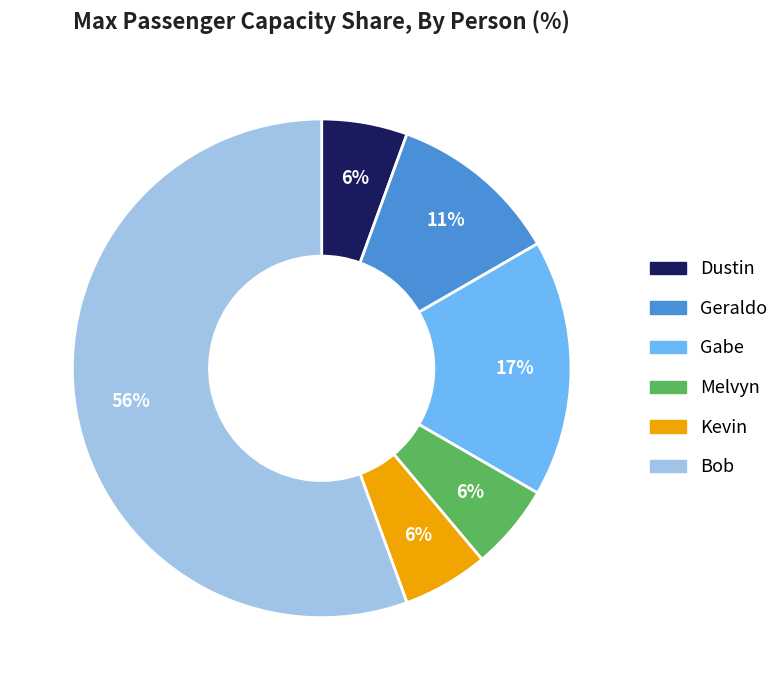

Do Bob and Kevin together represent more than half of the pie?

Yes